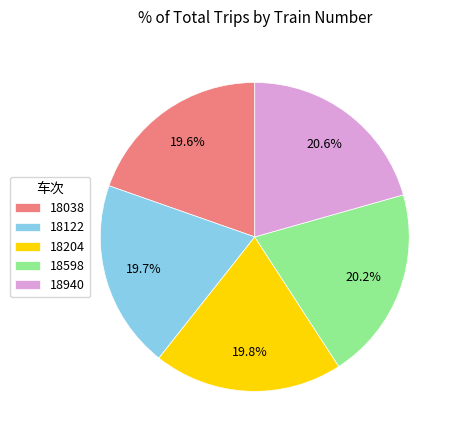

What percentage do 18204 and 18598 together represent?

40.0%